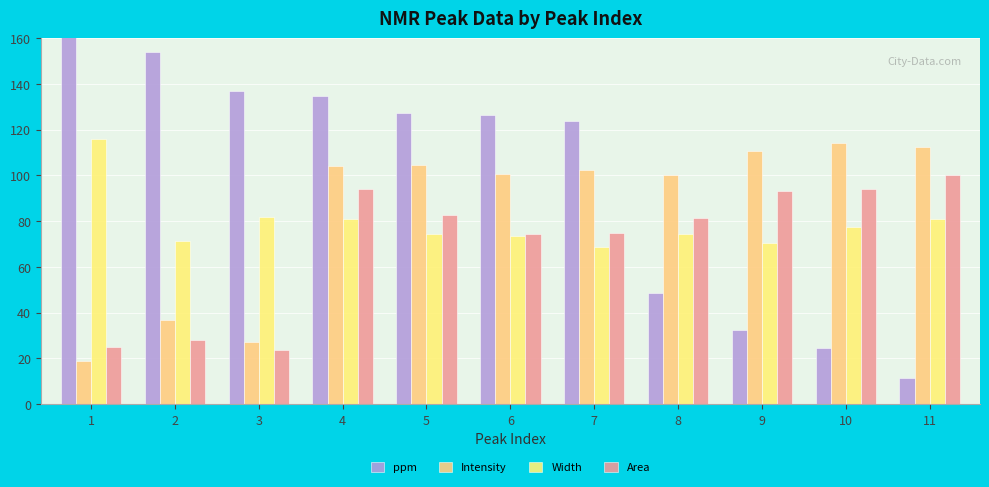

Which series has the largest total across all categories?

ppm